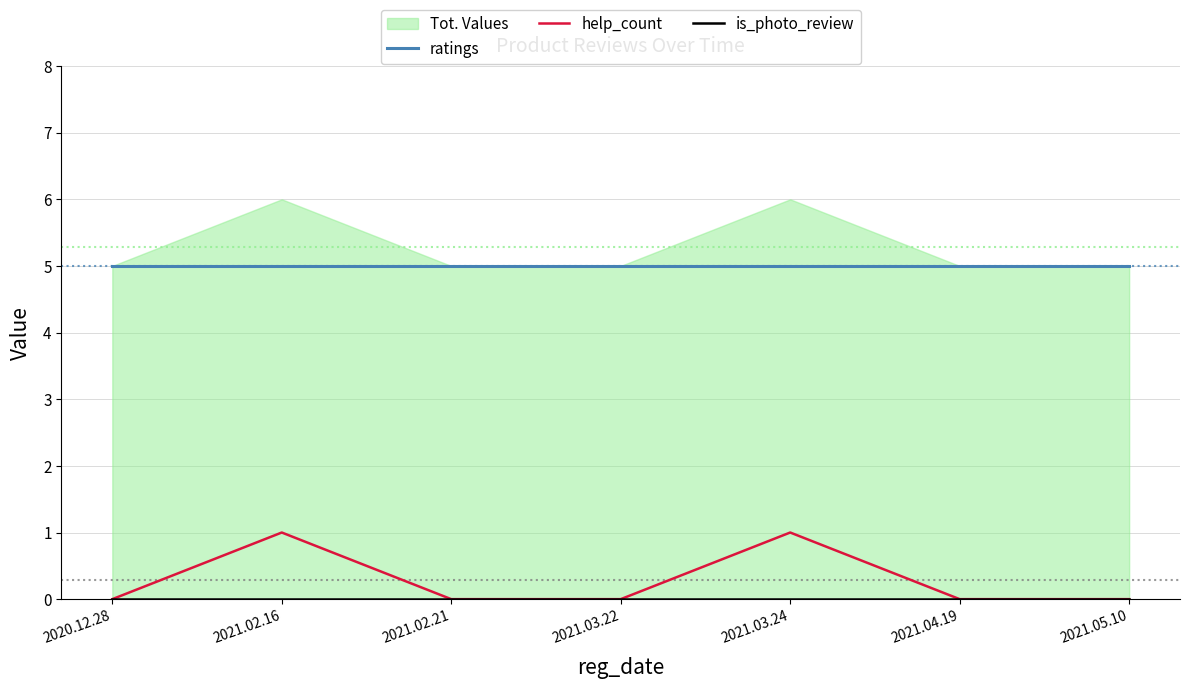

At which category is the sum across all series the highest?

2021.02.16